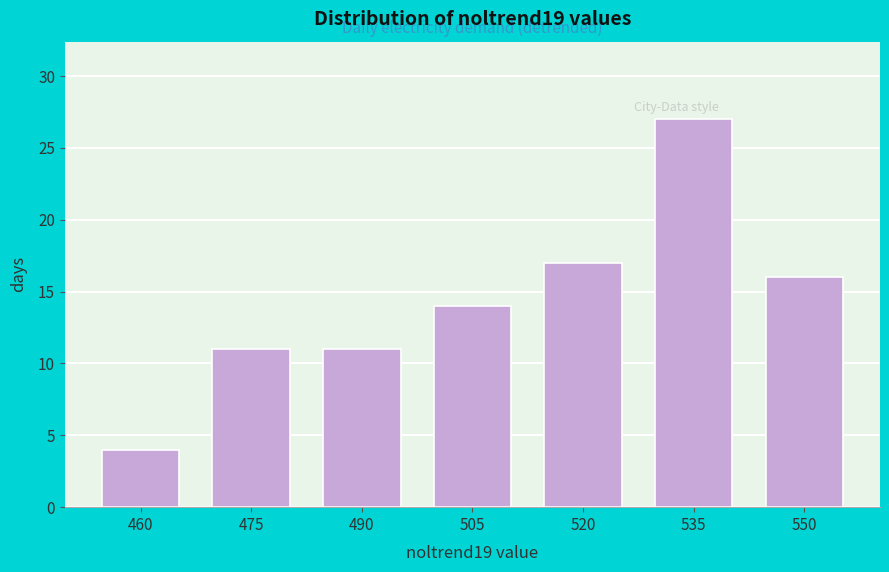

Reading left to right, list all the values displayed in this chart.

460=4	475=11	490=11	505=14	520=17	535=27	550=16